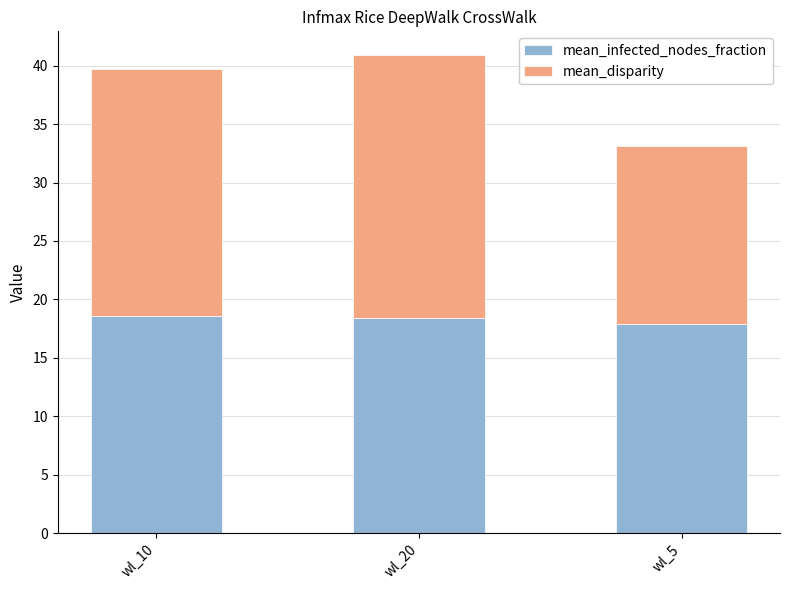

Does the chart contain any negative values?

No